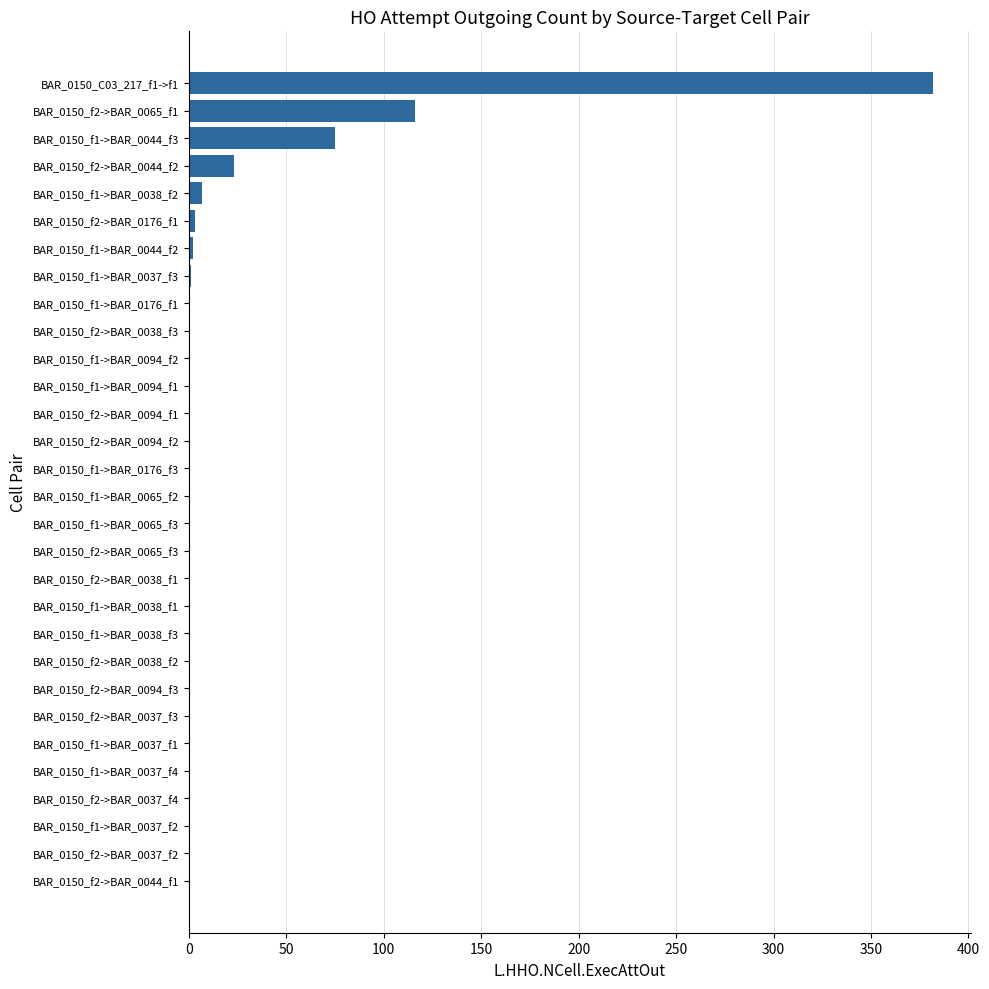

What is the change in value from BAR_0150_f1->BAR_0176_f1 to BAR_0150_f2->BAR_0065_f1?

+116